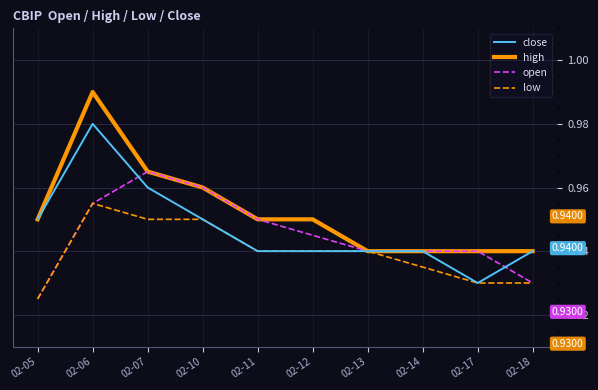

Rank the series by their maximum value, from highest to lowest.

high, close, open, low